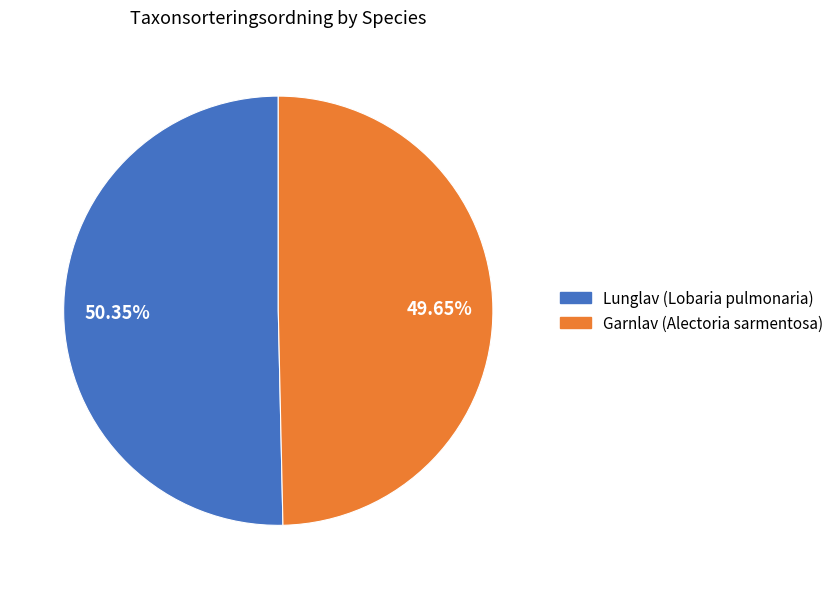

Do Garnlav (Alectoria sarmentosa) and Lunglav (Lobaria pulmonaria) together represent more than half of the pie?

Yes